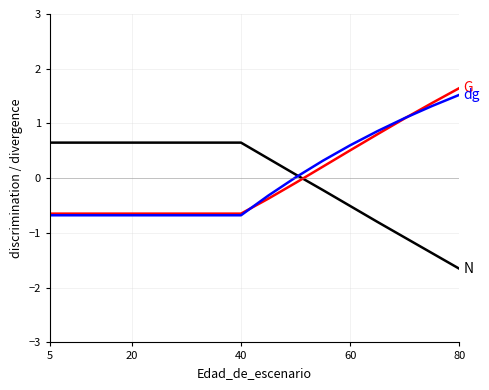

What is the maximum value shown in the chart?

1.6